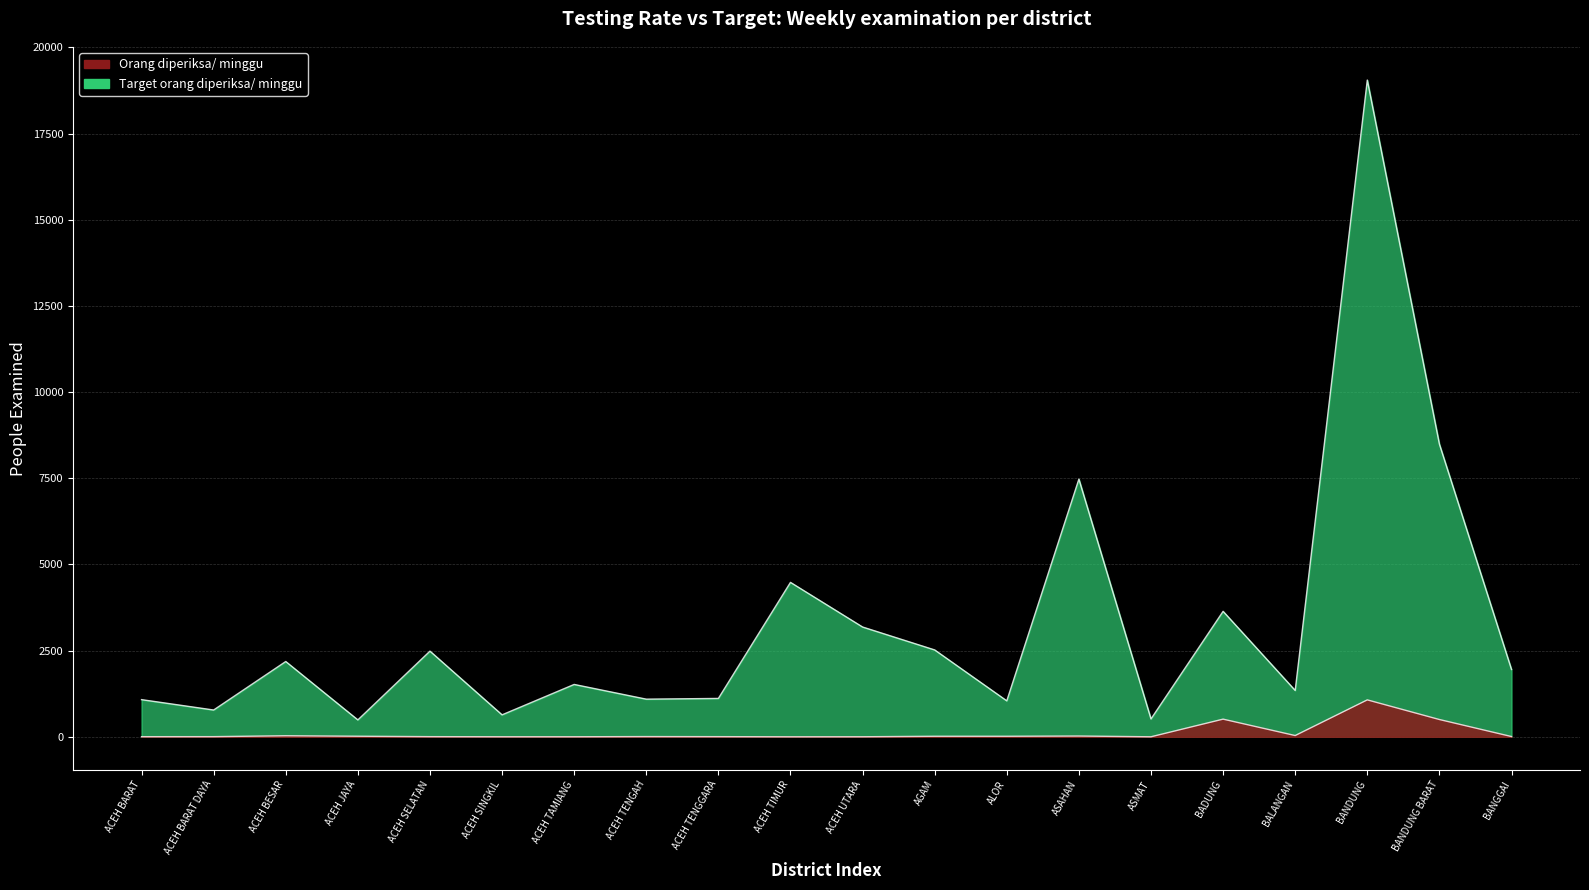

What position from the left is ALOR?

13